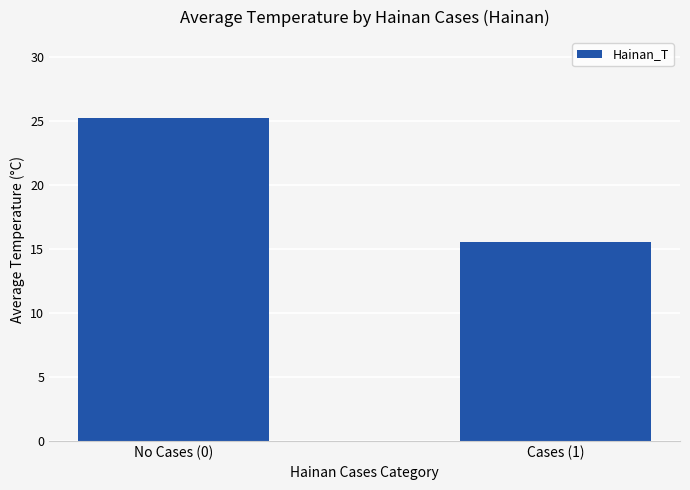

Between No Cases (0) and Cases (1), which is larger?

No Cases (0)